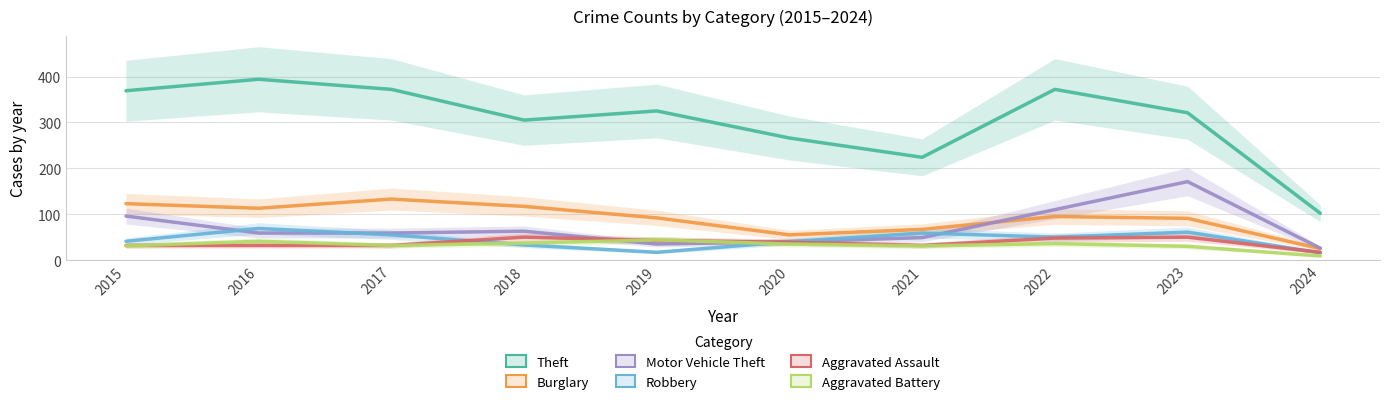

Which series has the largest range (max minus min)?

Theft